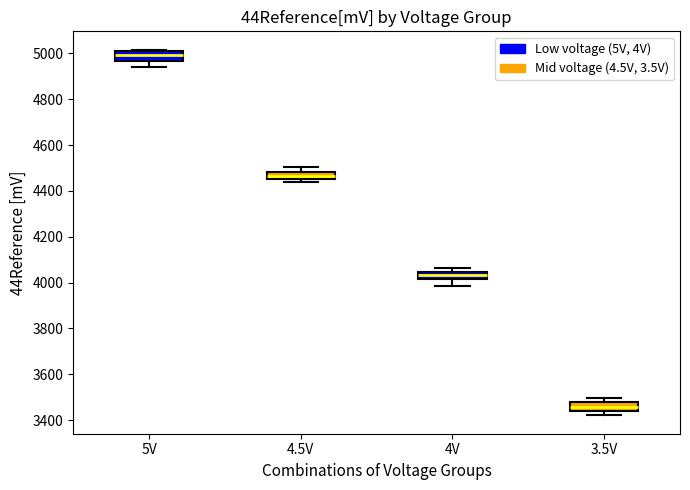

Where is the upper edge of the box for 4V on the y-axis? The values are not printed on the chart, so give them approximately, as read against the axis.

4040